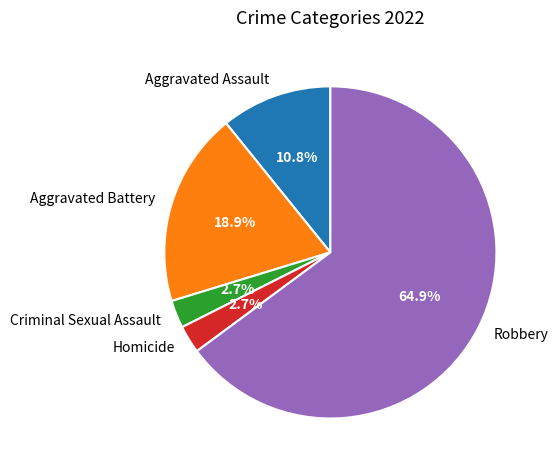

Which category has the biggest portion of the pie?

Robbery